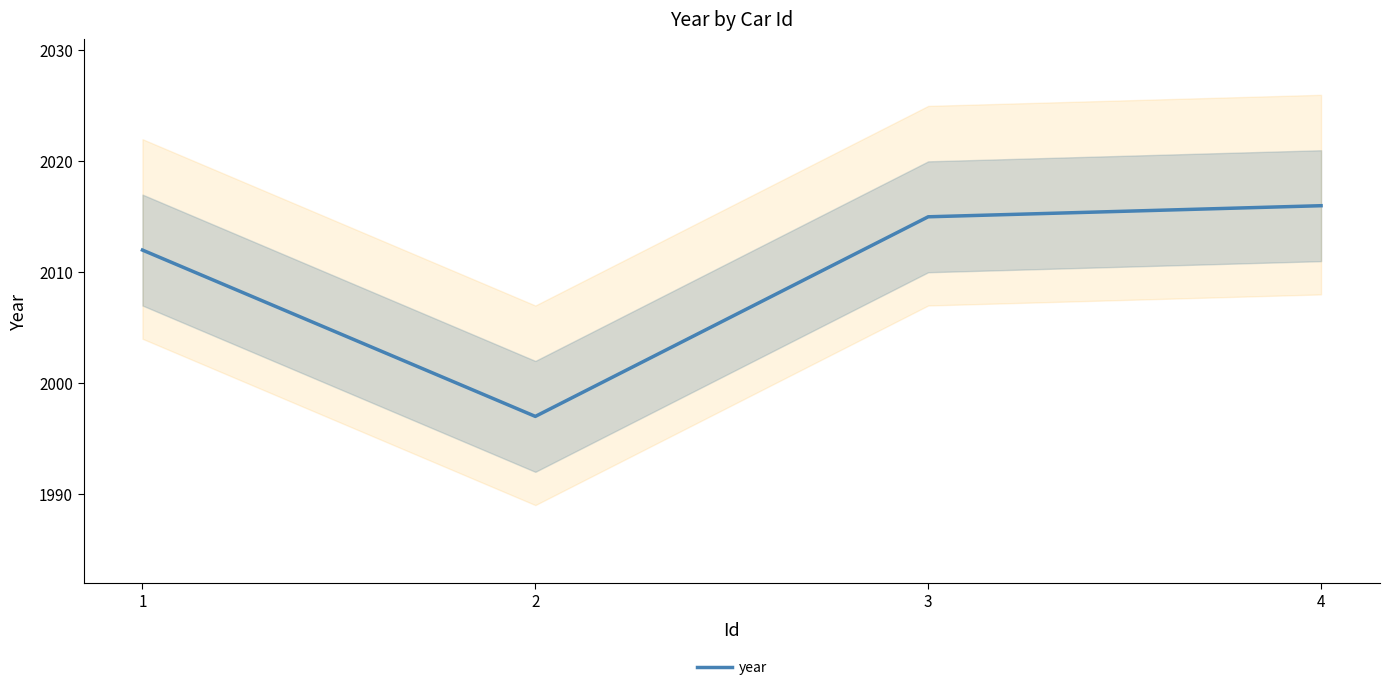

Reading left to right, list all the values displayed in this chart.

1=2012	2=1997	3=2015	4=2016